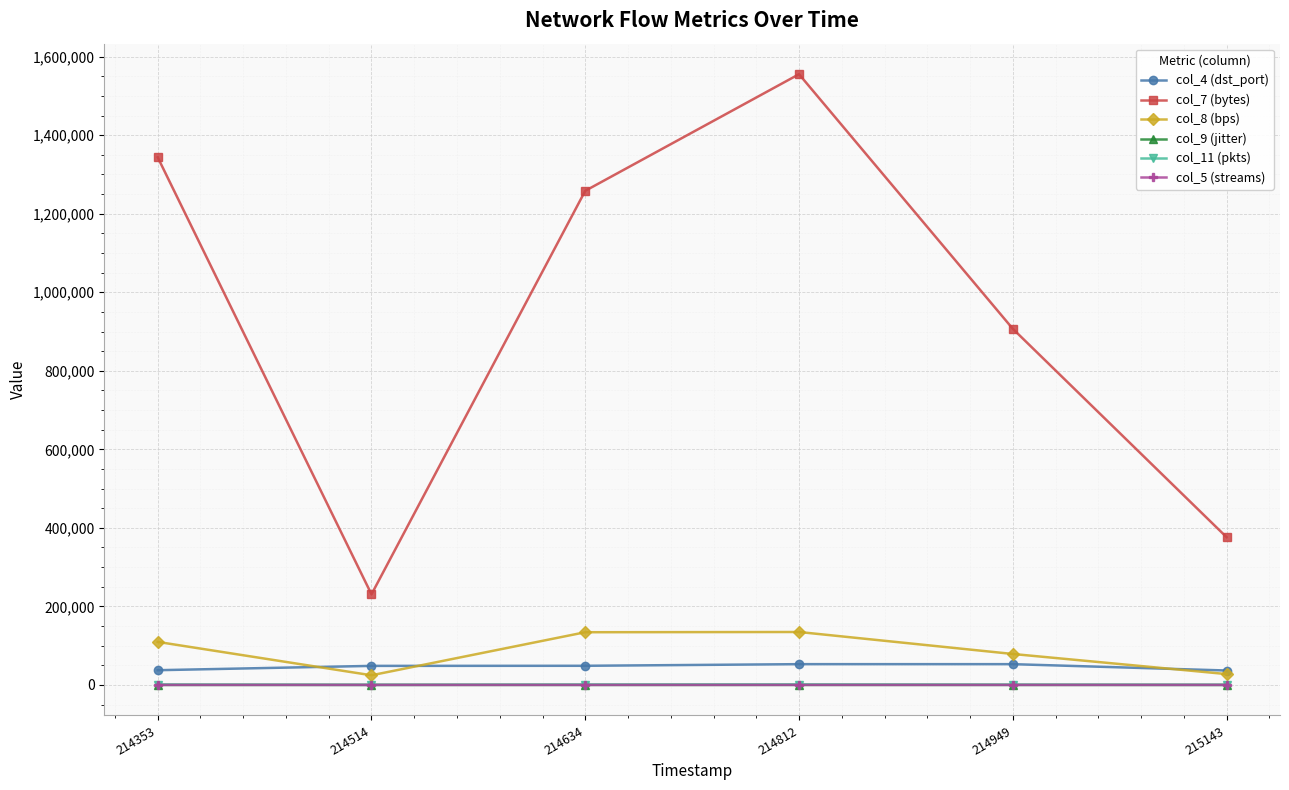

What is the maximum value shown in the chart?

1555260.0